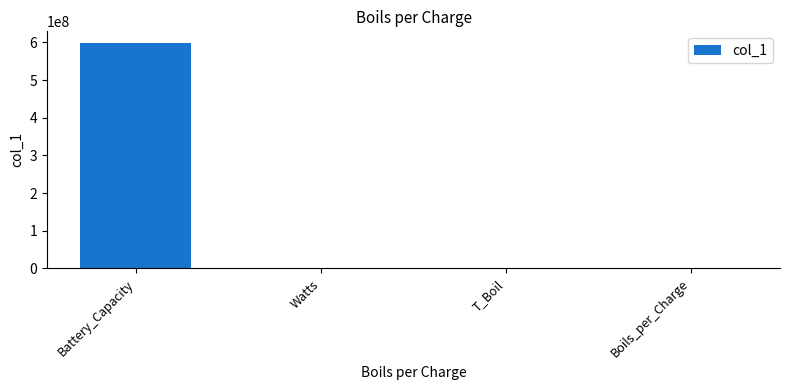

The chart shows a value of 599400000.0 at Battery_Capacity. True or false?

True